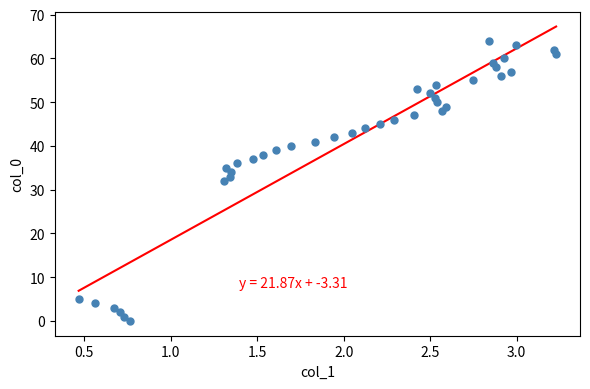

What is the range of Y values (max minus min)?

64